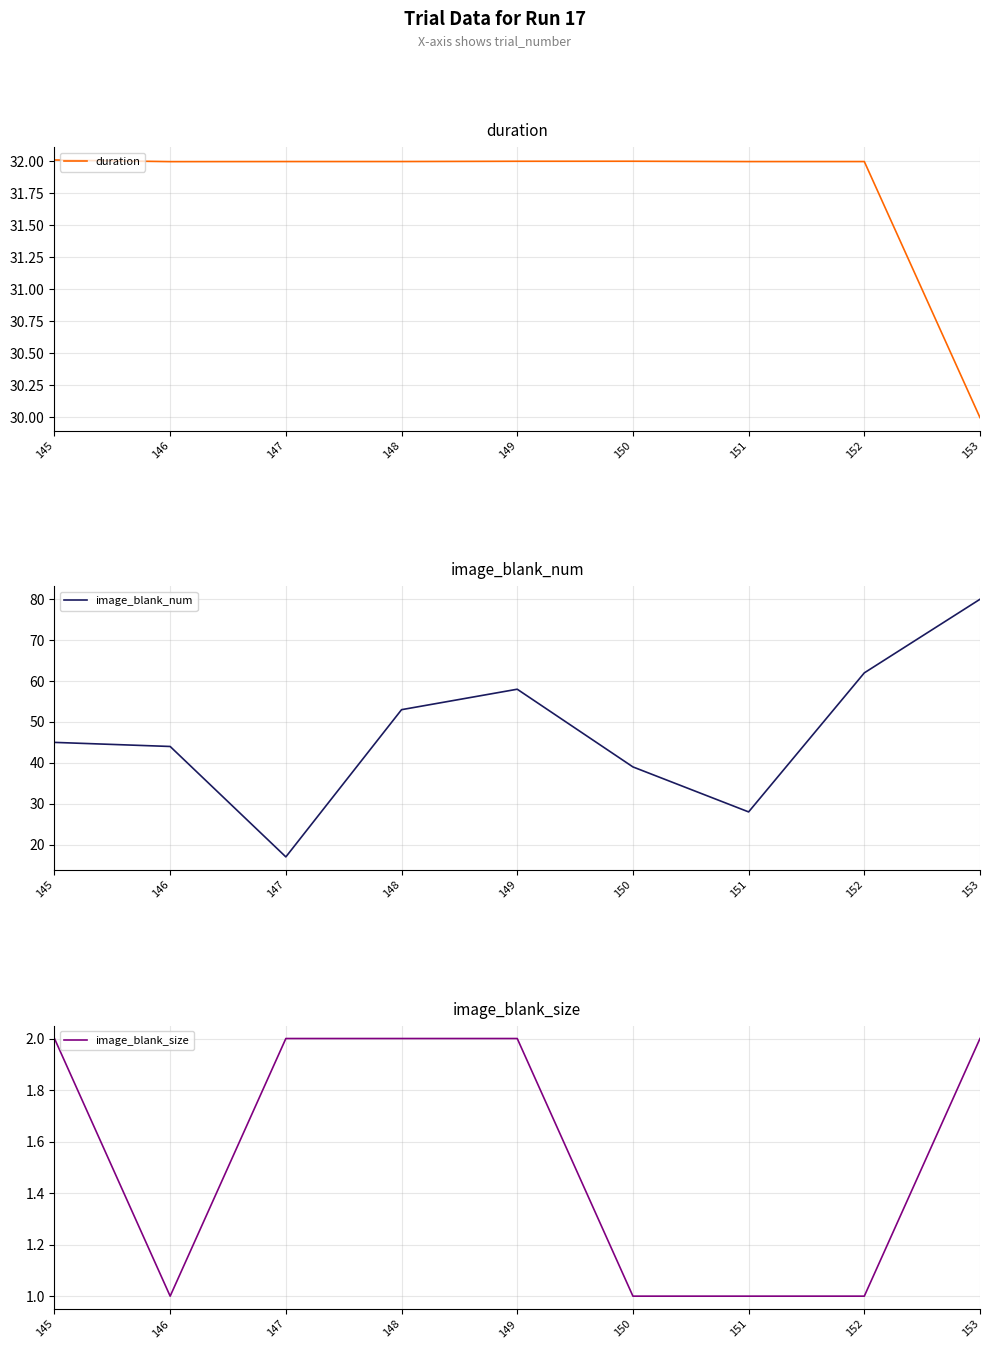

What is the smallest value displayed?

1.0